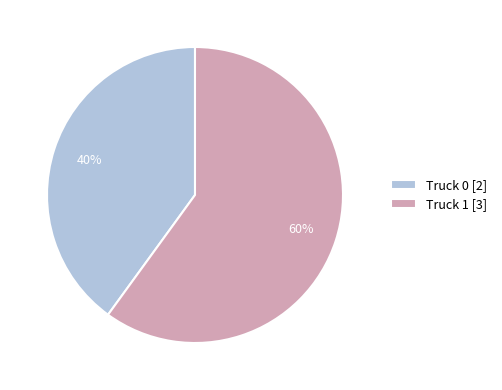

How many segments does this pie chart have?

2